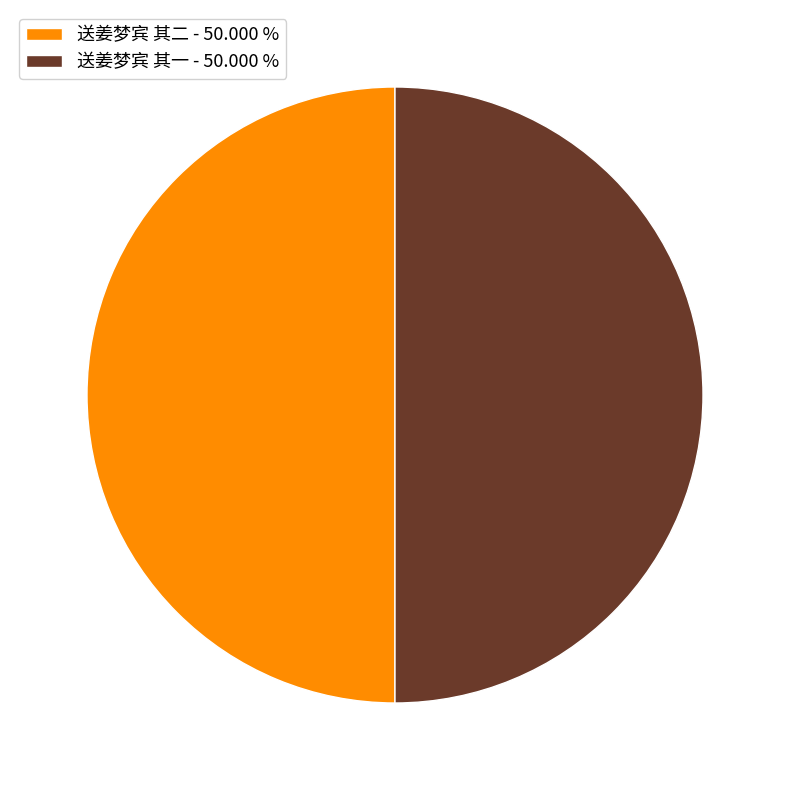

What is the ratio of the value at 送姜梦宾 其二 - 50.000 % to the value at 送姜梦宾 其一 - 50.000 %?

1.0